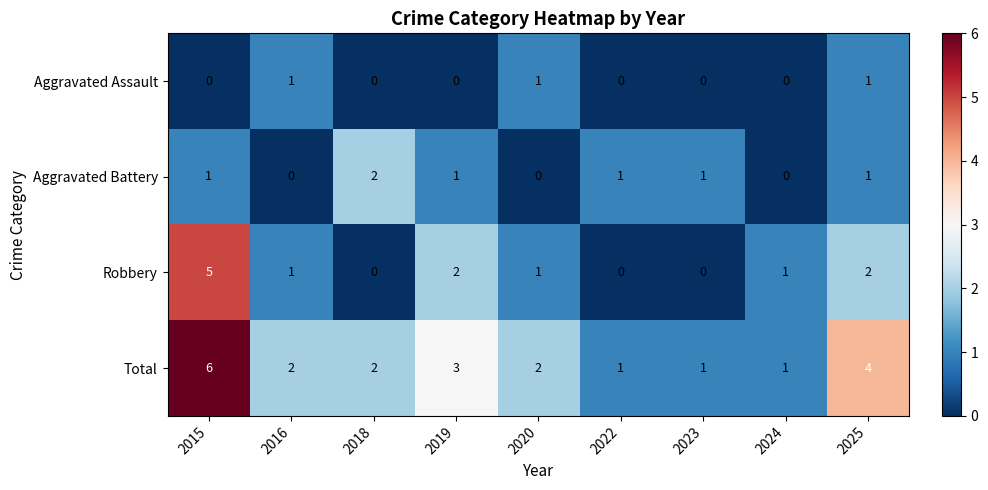

Is it true that Aggravated Assault equals 2 at 2016?

False